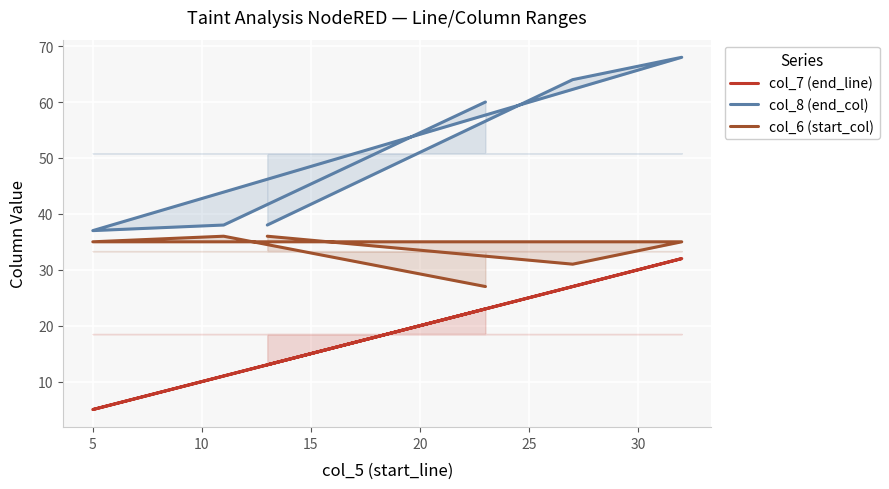

Which series changed the most between 20 and 25?

col_8 (end_col)